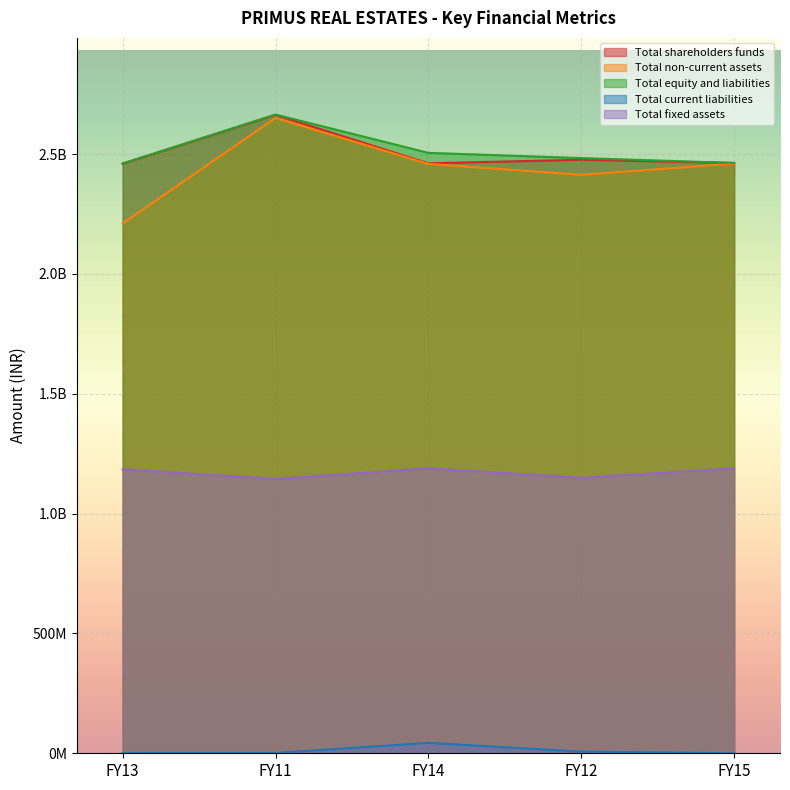

Reading right to left, transcribe all the data shown in this chart.

Total shareholders funds: 2463143349	2476633246	2461915525	2663980451	2460111176
Total non-current assets: 2460448725	2413786418	2459248725	2651154827	2210929417
Total equity and liabilities: 2463402101	2483631158	2505400387	2665316481	2461236317
Total current liabilities: 258752	6997912	43484862	1336030	1125141
Total fixed assets: 1188974431	1149757522	1188974431	1145225744	1184610052